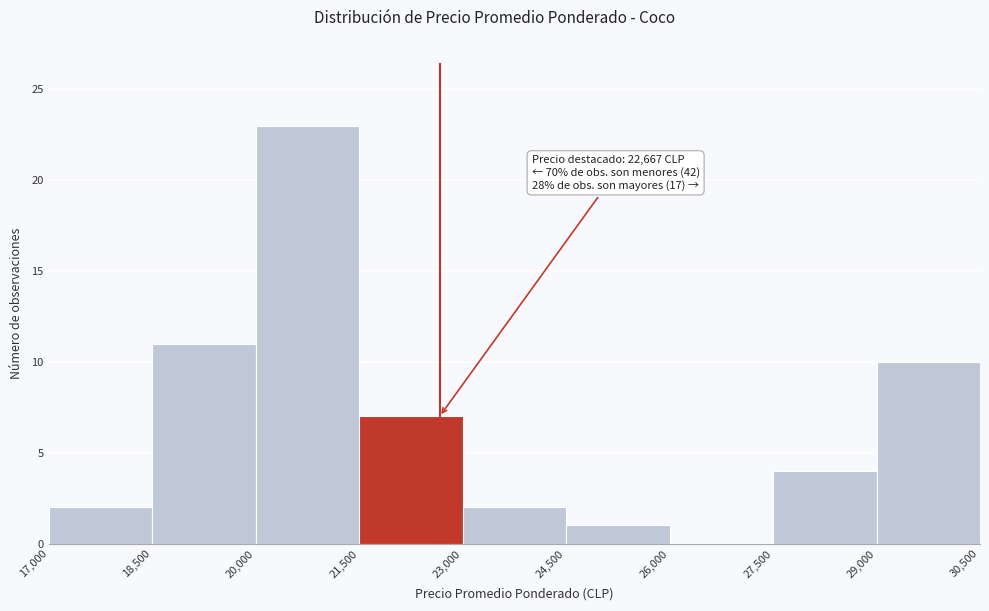

Over which range of the x-axis is the bar tallest?

20,000 to 21,500